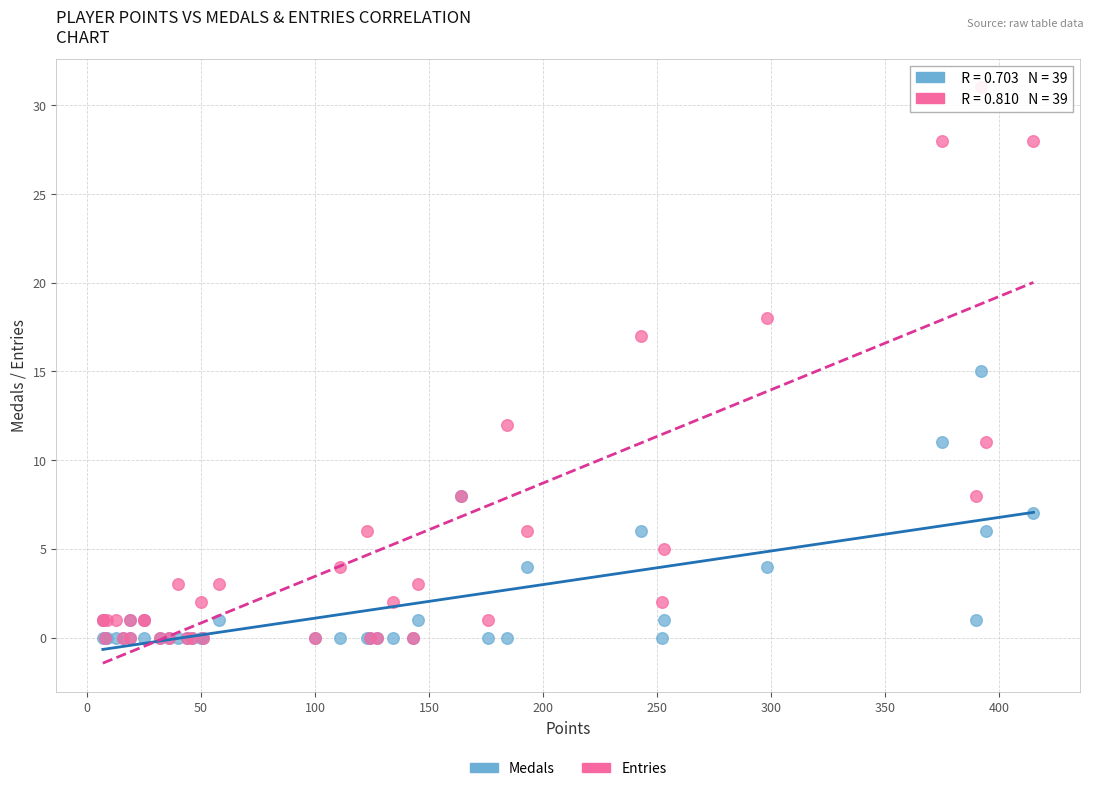

Which series reaches the maximum Y coordinate?

Entries